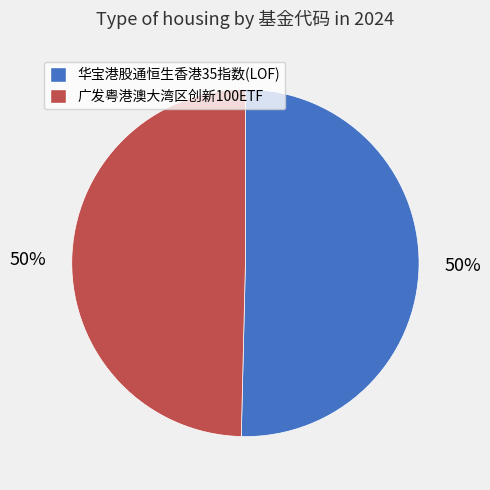

Combined, do 华宝港股通恒生香港35指数(LOF) and 广发粤港澳大湾区创新100ETF account for over 50%?

Yes